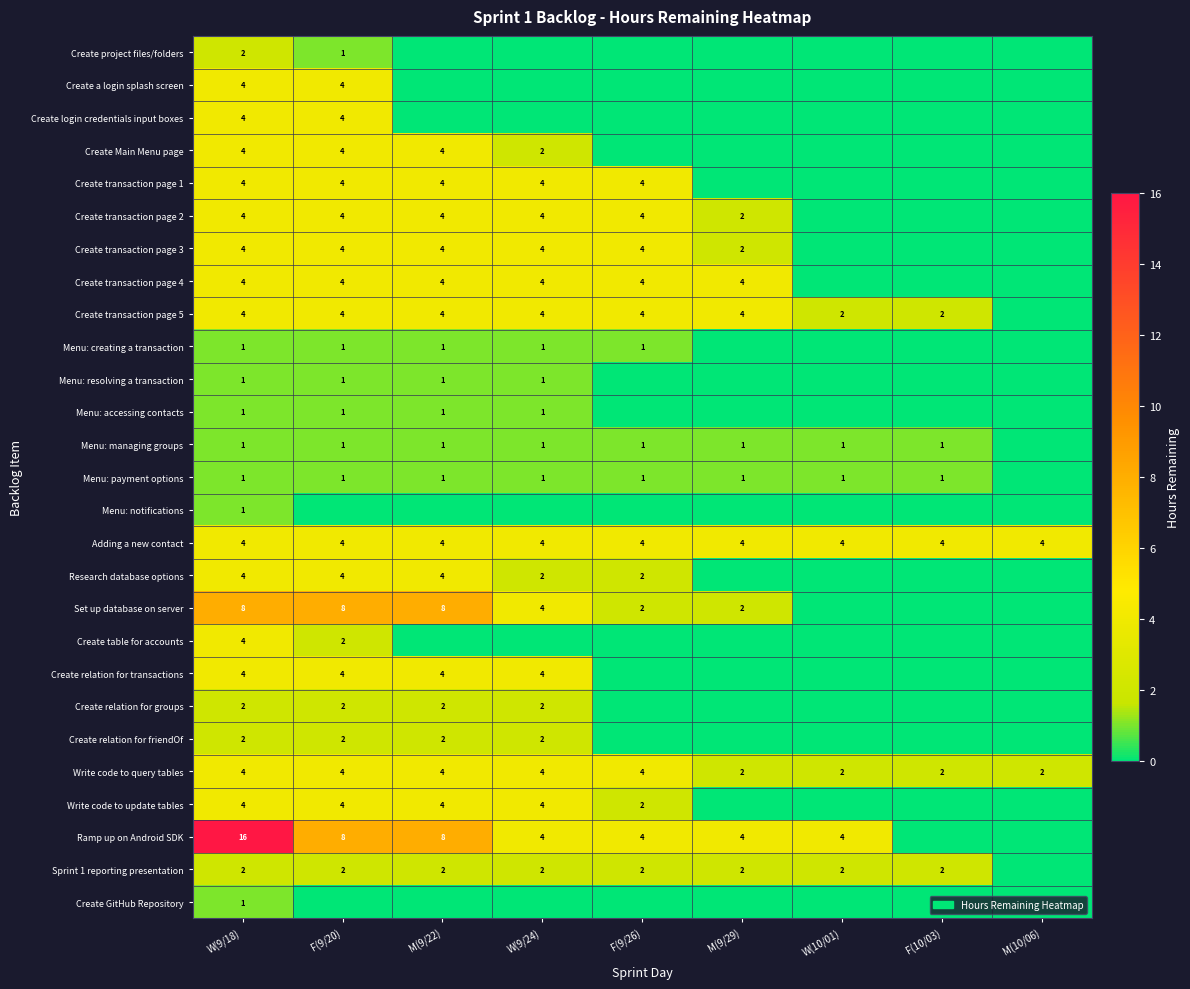

Is the value of Write code to query tables at F(9/20) greater than the value of Create relation for groups at M(9/22)?

Yes